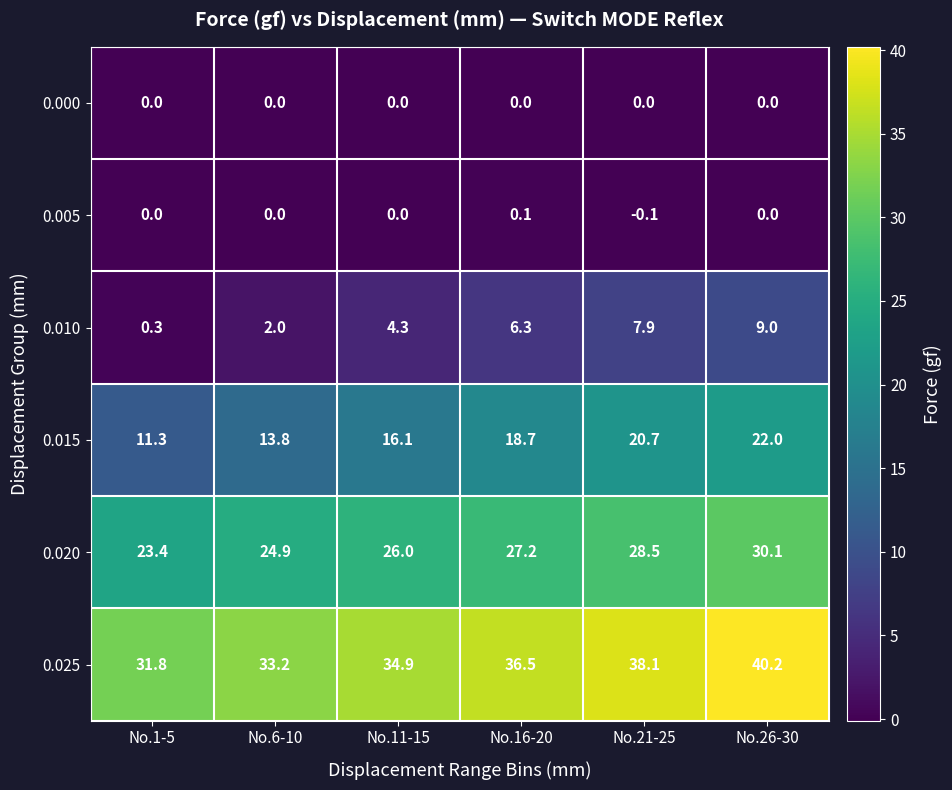

What is the difference between the maximum and minimum values in the 0.020 series?

6.7